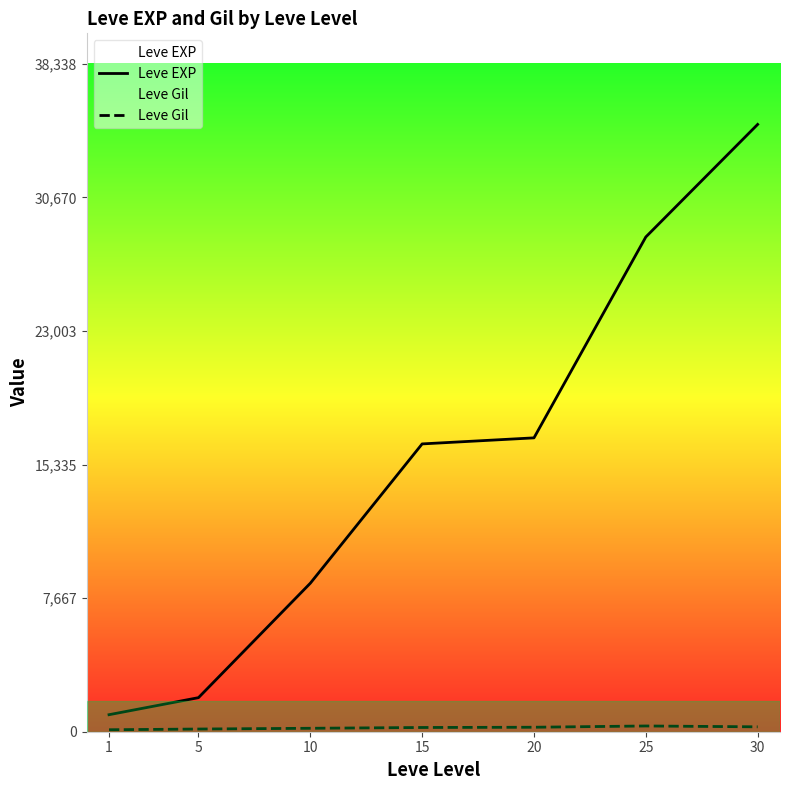

Reading left to right, list all the values displayed in this chart.

Leve EXP: 1=976.7	5=1955.0	10=8522.0	15=16518.0	20=16865.0	25=28393.3	30=34853.3
Leve Gil: 1=113.0	5=154.0	10=197.4	15=242.8	20=257.0	25=329.7	30=281.0